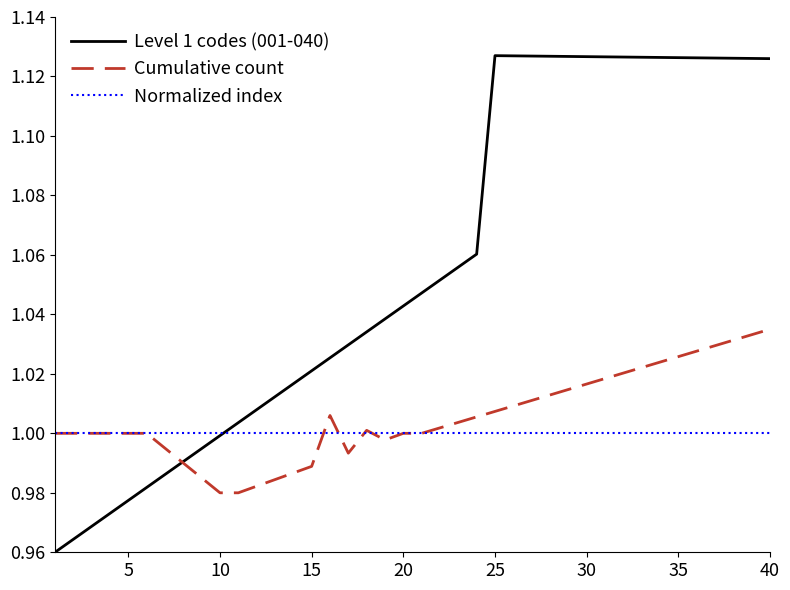

Which series has the largest range (max minus min)?

Level 1 codes (001-040)